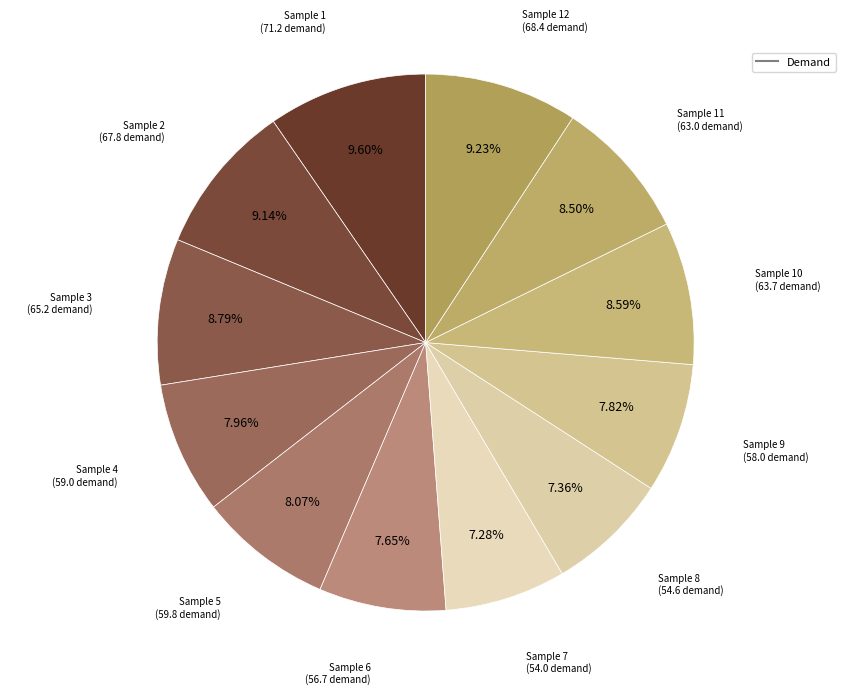

How many segments does this pie chart have?

12